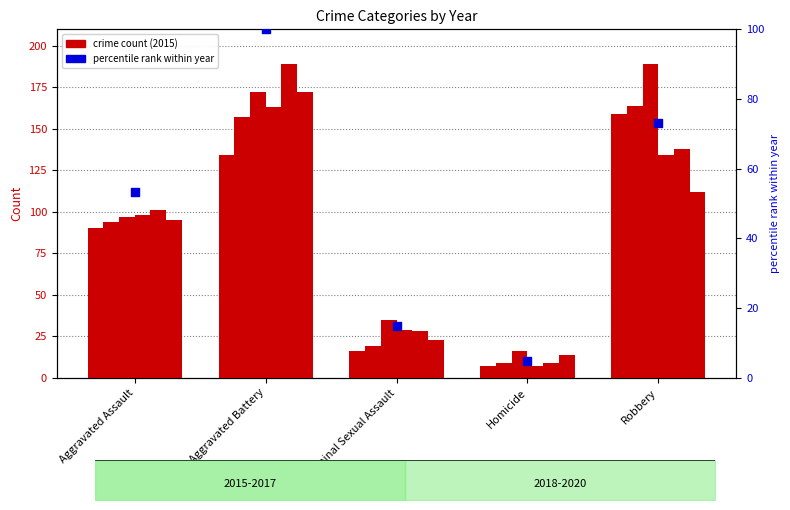

Between Criminal Sexual Assault and Aggravated Assault, which is larger?

Aggravated Assault